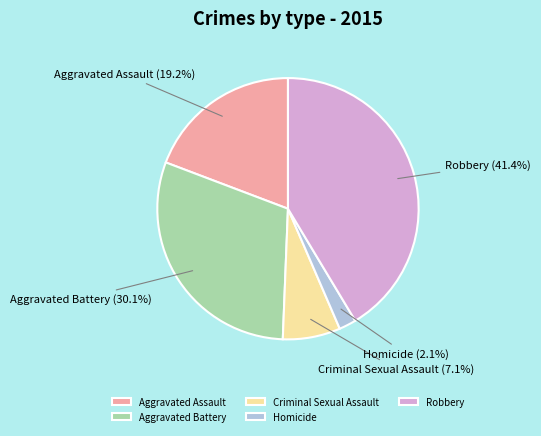

What percentage do Homicide and Criminal Sexual Assault together represent?

9.2%